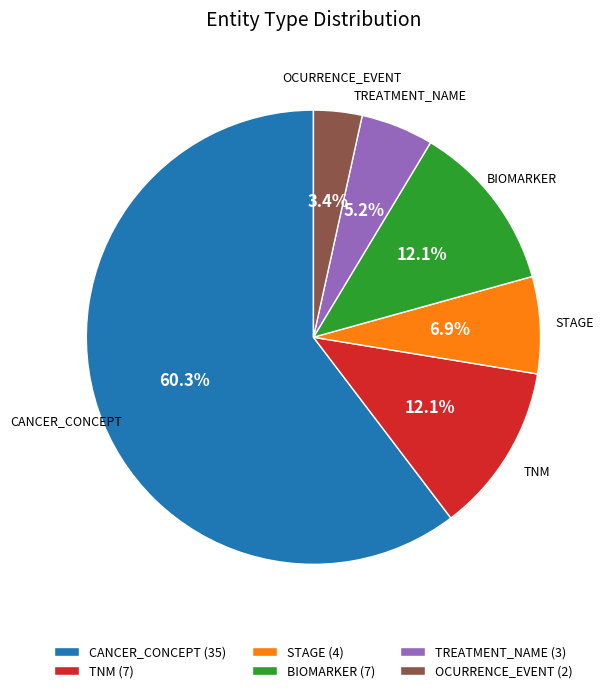

How many segments does this pie chart have?

6